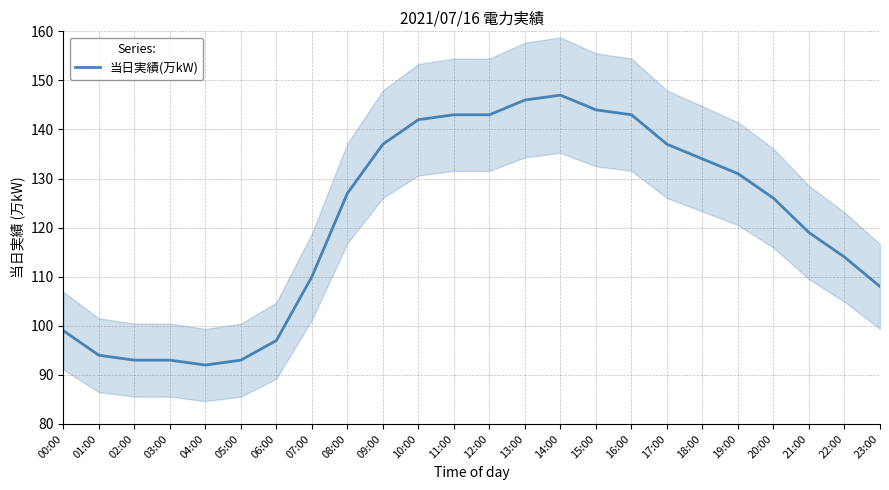

What is the smallest value displayed?

92